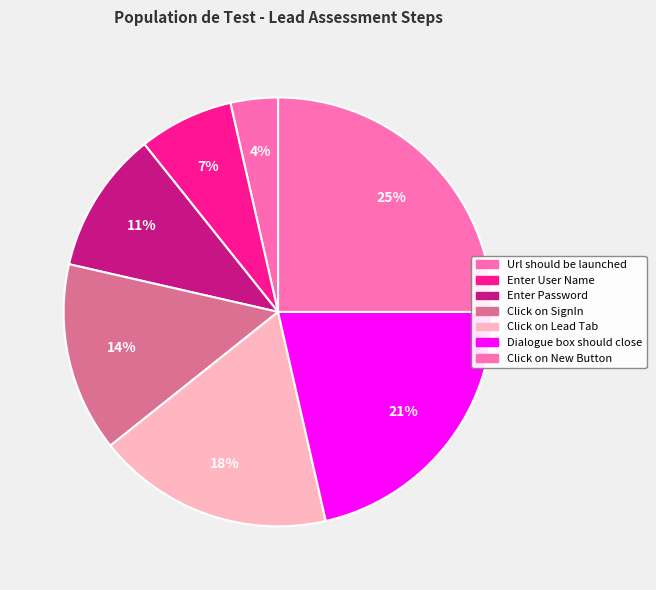

The Click on New Button slice represents 16% of the pie. True or false?

False